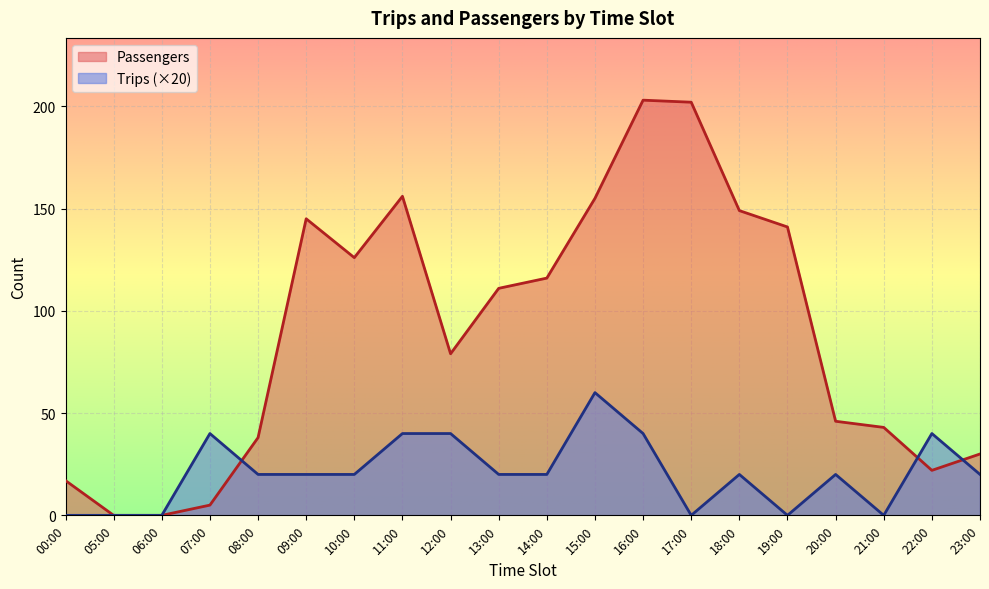

How many intersections are there between Trips and Passengers?

3